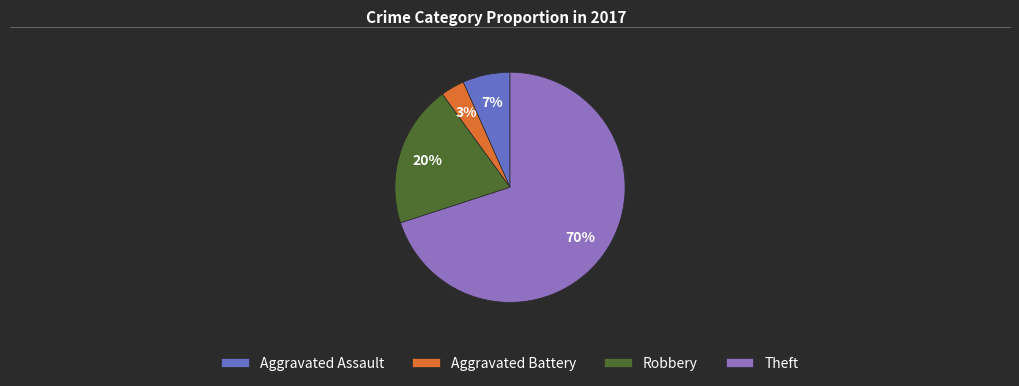

To the nearest percent, what is the combined percentage of Robbery and Theft?

90%